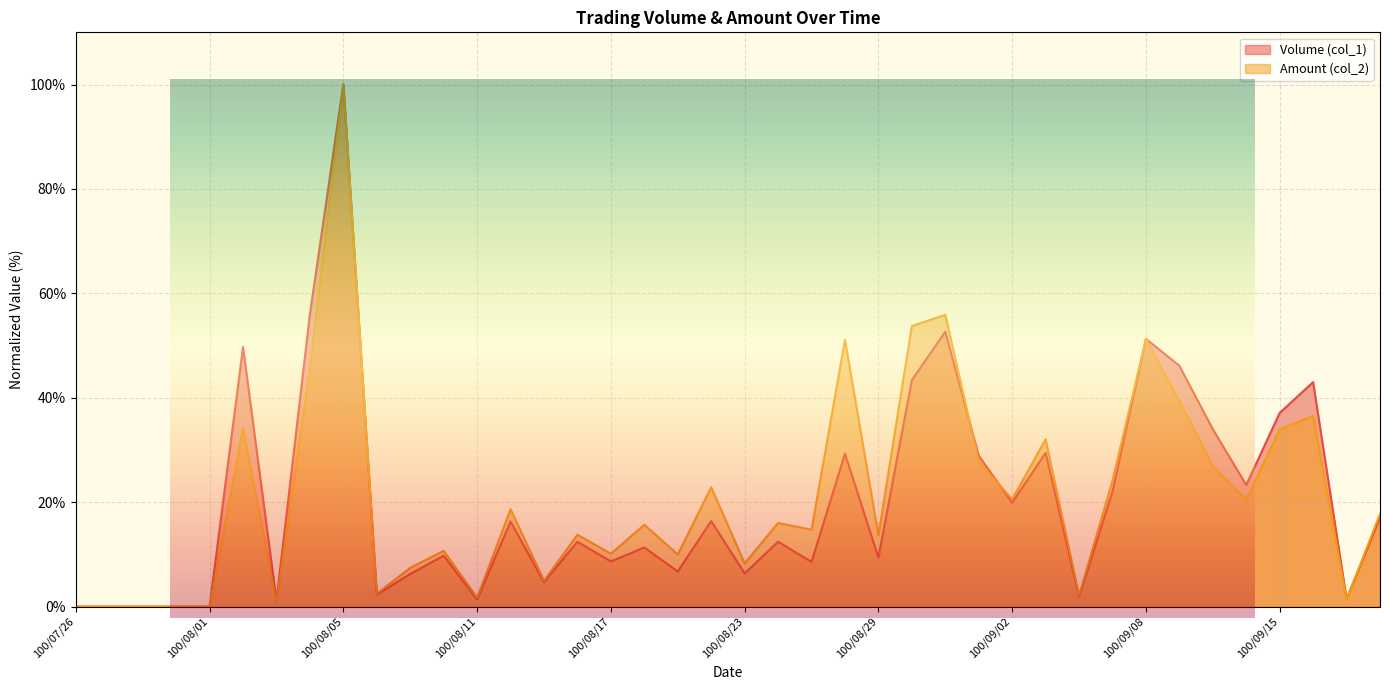

How many interior local peaks does the Volume (col_1) series have?

13